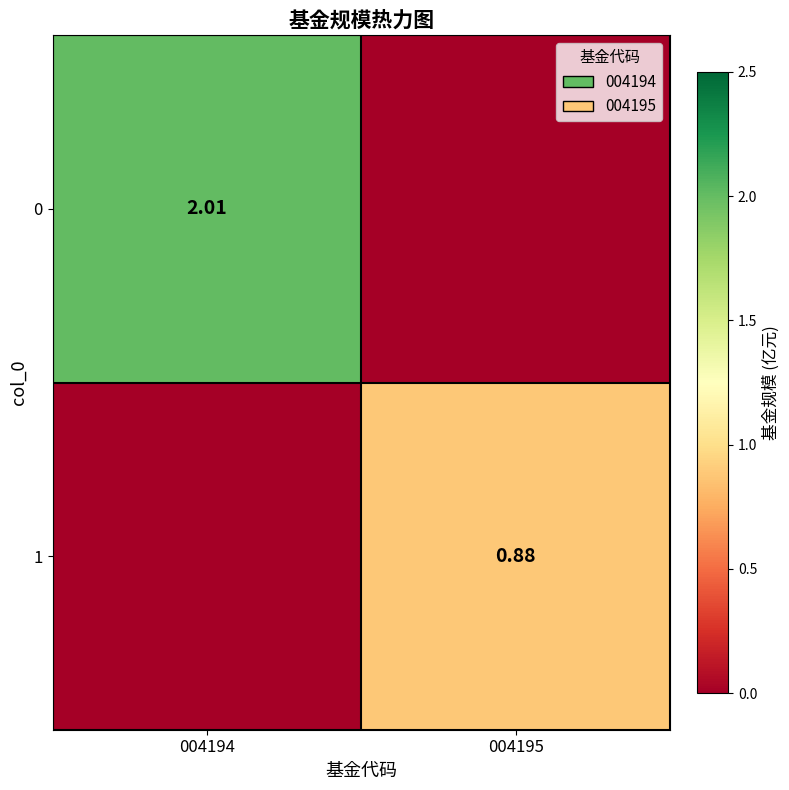

List the series in order of their overall mean, highest first.

0, 1